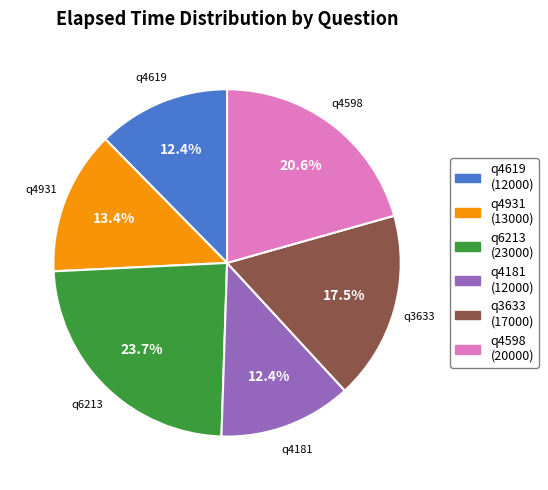

True or false: q6213 accounts for 24% of the total.

True